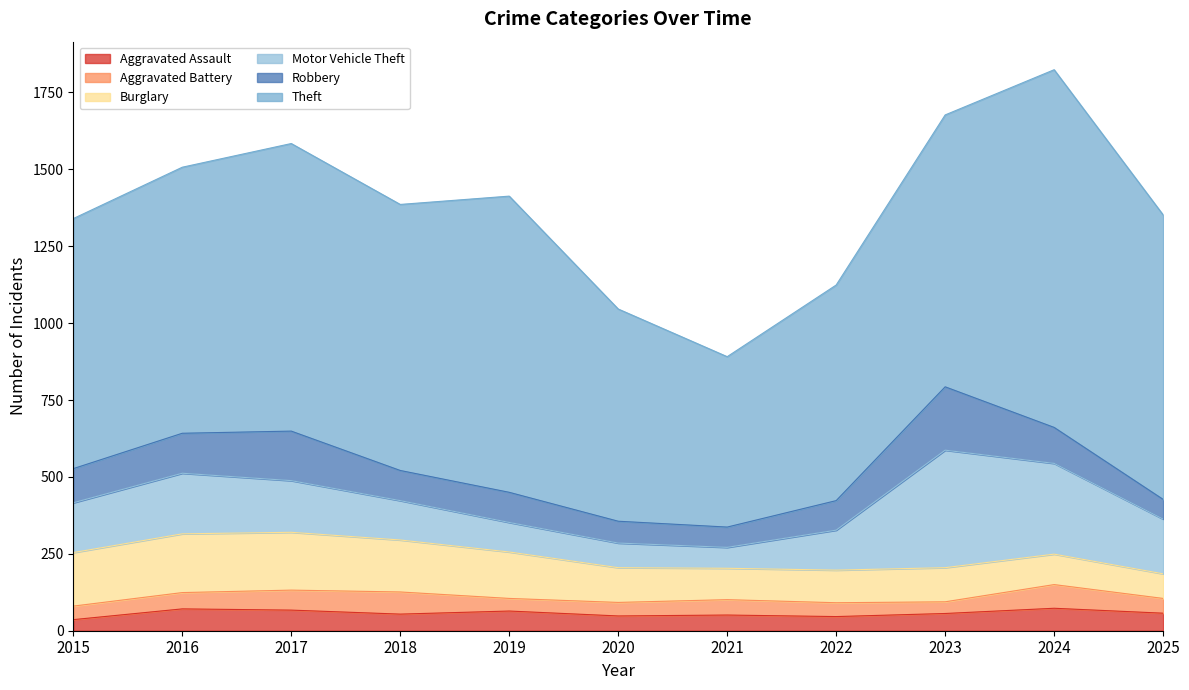

Reading left to right, what are all the values shown in this chart?

Aggravated Assault: 36	71	67	54	64	48	51	46	56	73	57
Aggravated Battery: 44	53	65	72	41	44	50	45	38	77	48
Burglary: 174	191	188	169	151	113	102	106	111	99	80
Motor Vehicle Theft: 162	197	168	128	96	80	68	130	382	295	178
Robbery: 111	130	161	98	98	71	66	96	206	117	64
Theft: 813	865	935	865	963	690	554	701	884	1163	925